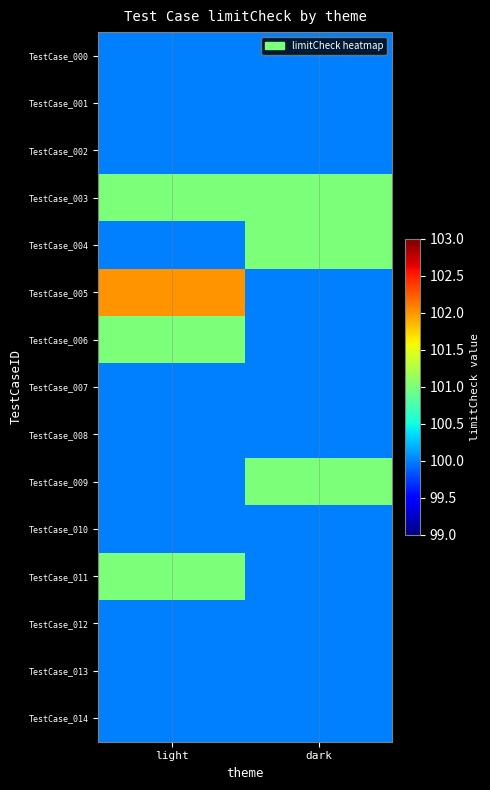

At dark, list the series in order from largest to smallest.

TestCase_003, TestCase_004, TestCase_009, TestCase_000, TestCase_001, TestCase_002, TestCase_005, TestCase_006, TestCase_007, TestCase_008, TestCase_010, TestCase_011, TestCase_012, TestCase_013, TestCase_014